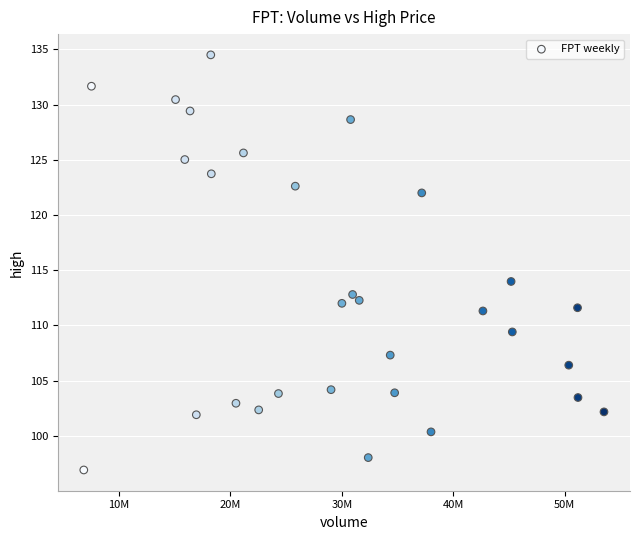

What is the range of Y values (max minus min)?

37.6